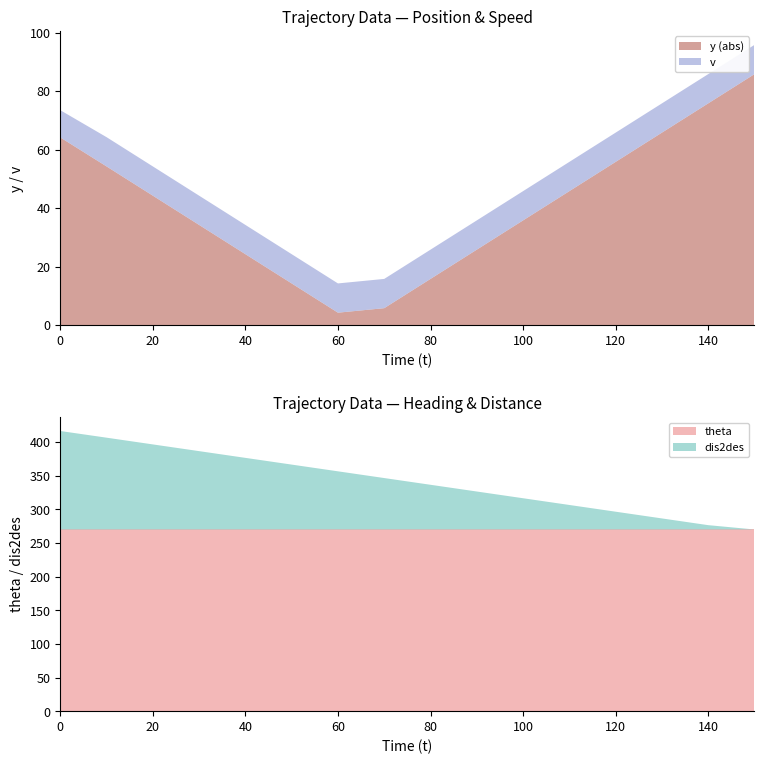

What is the highest value of the theta series?

270.0